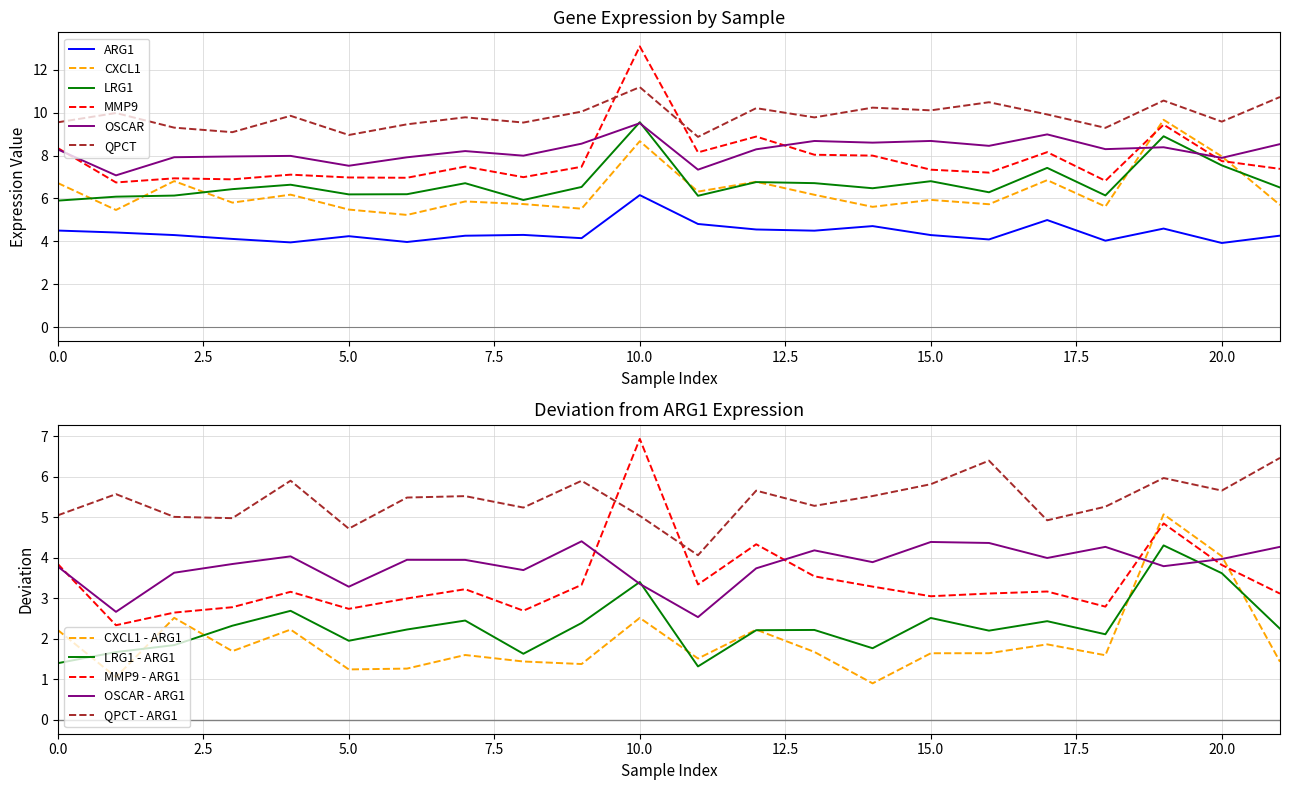

The value of MMP9 at GSM1329619 is 11.7. True or false?

False